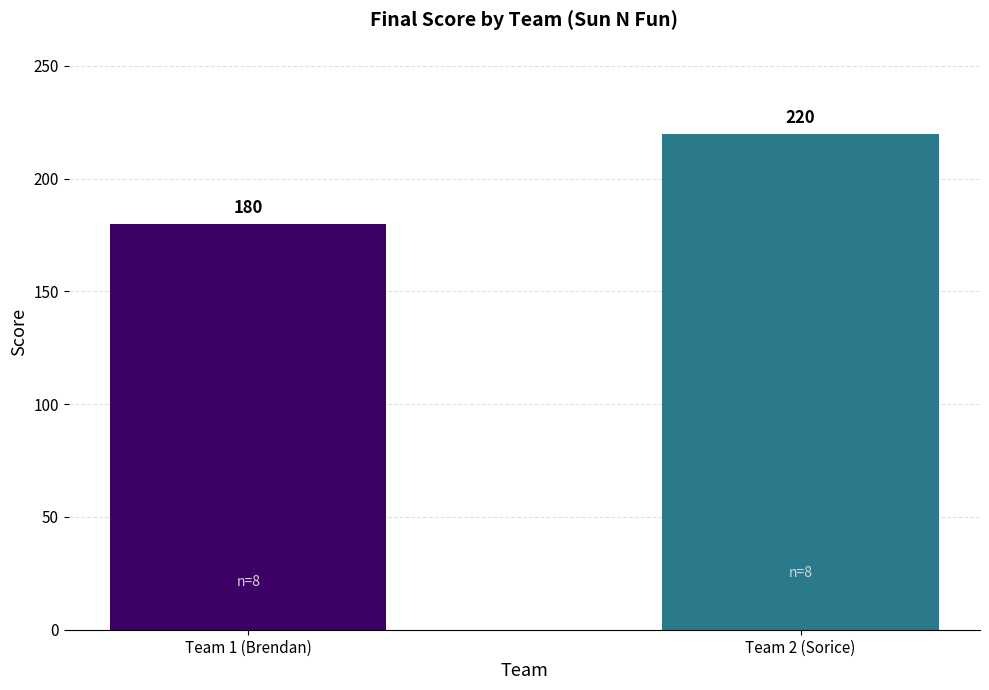

The chart shows a value of 144 at Team 2 (Sorice). True or false?

False